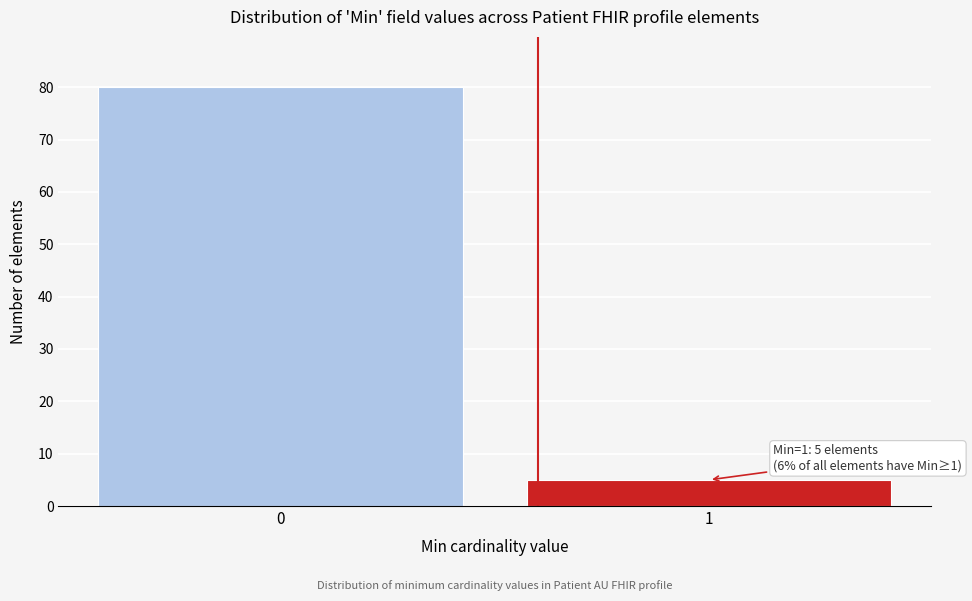

Reading left to right, list all the values displayed in this chart.

0=80	1=5